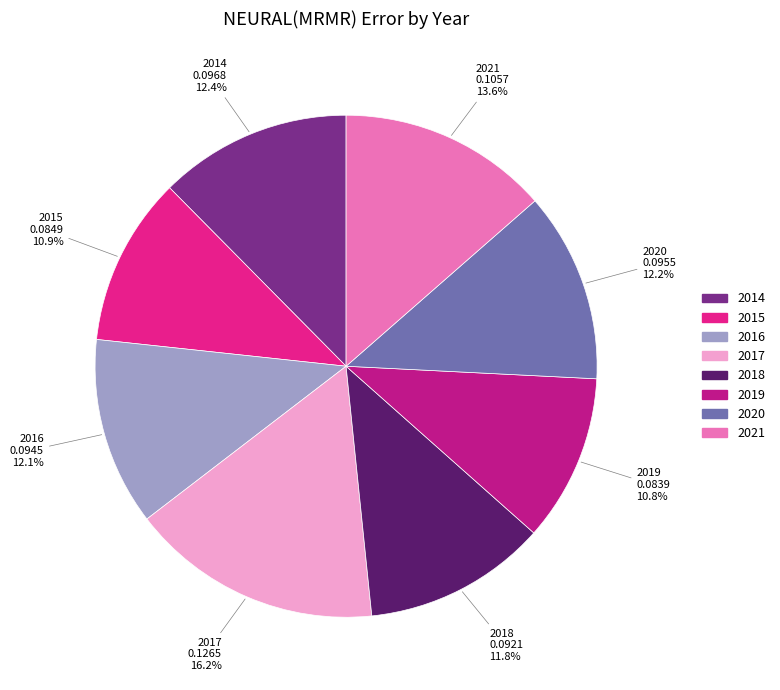

To the nearest percent, what portion does 2020 represent?

12%